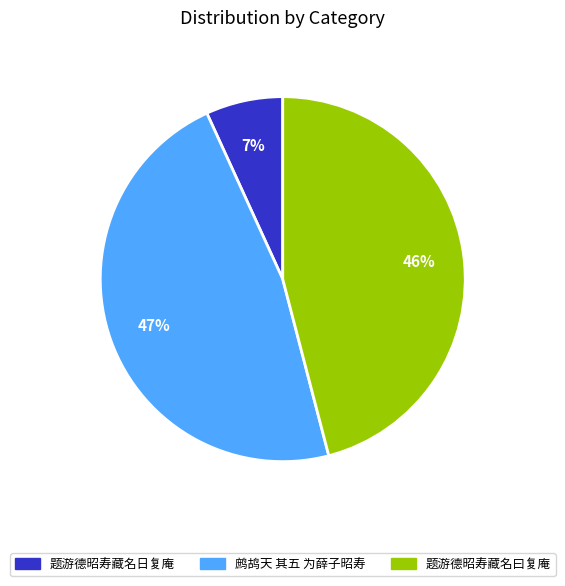

Is the sum of 鹧鸪天 其五 为薛子昭寿 and 题游德昭寿藏名日复庵 greater than half?

Yes